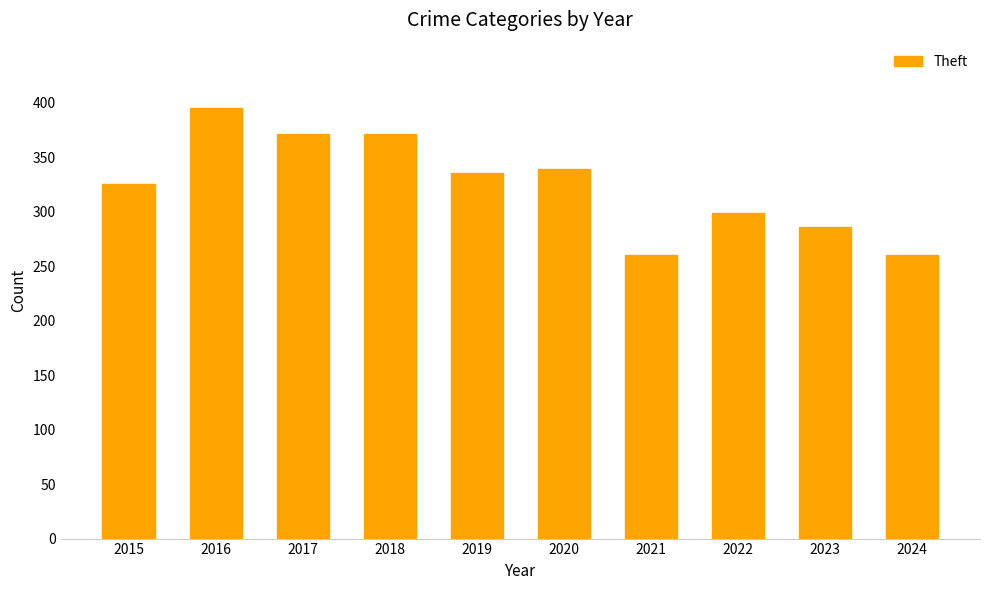

What is the sum of the values at 2023 and 2022?

585